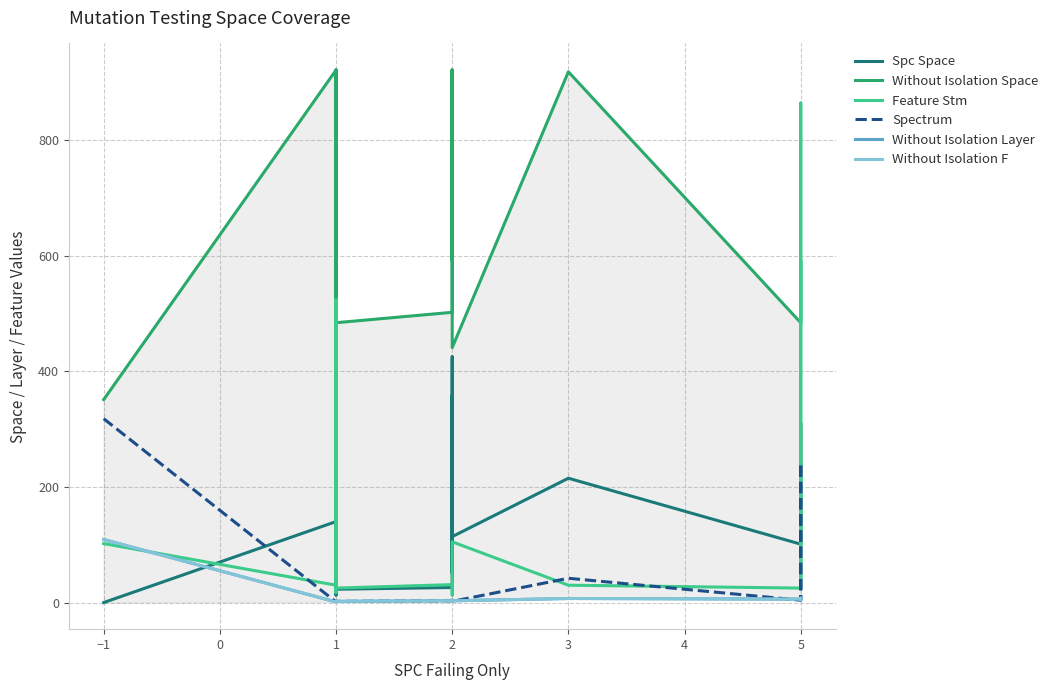

How many intersections are there between Without Isolation F and Spc Space?

1